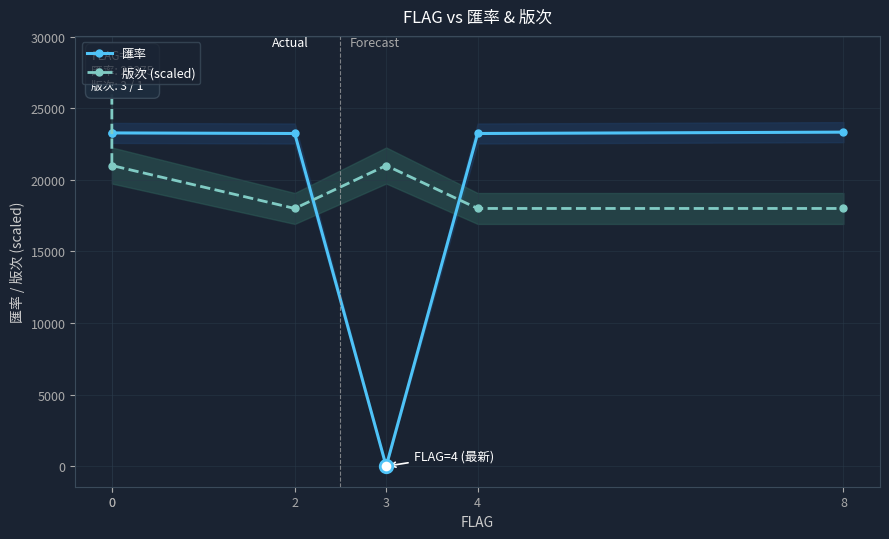

Which series has the largest total across all categories?

版次 (scaled)